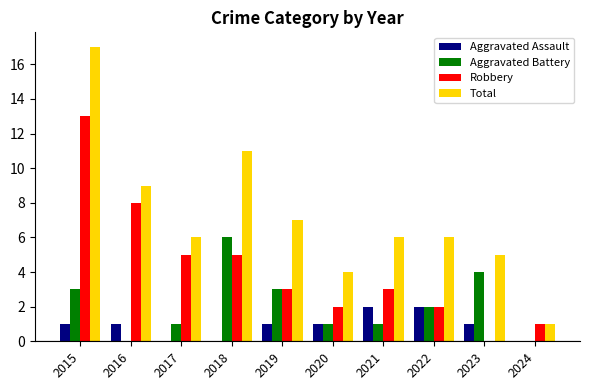

At which label does Aggravated Battery reach its peak?

2018